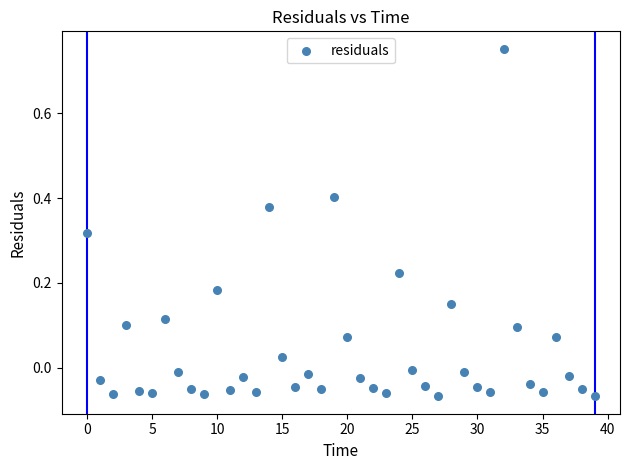

Count the number of points in this scatter plot.

40